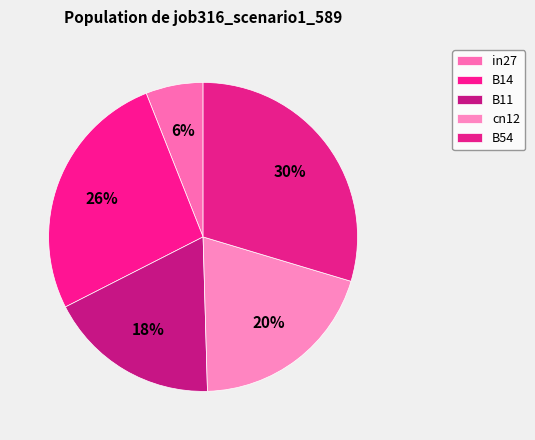

How many slices are in this pie chart?

5